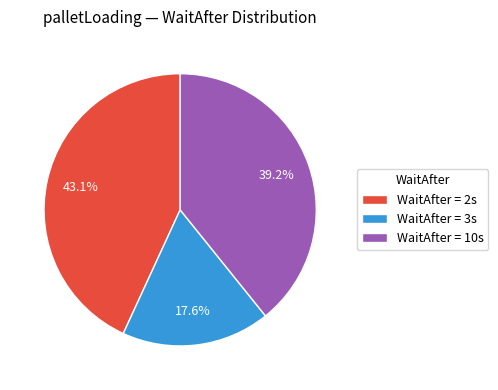

What is the largest slice in the pie chart?

WaitAfter = 2s